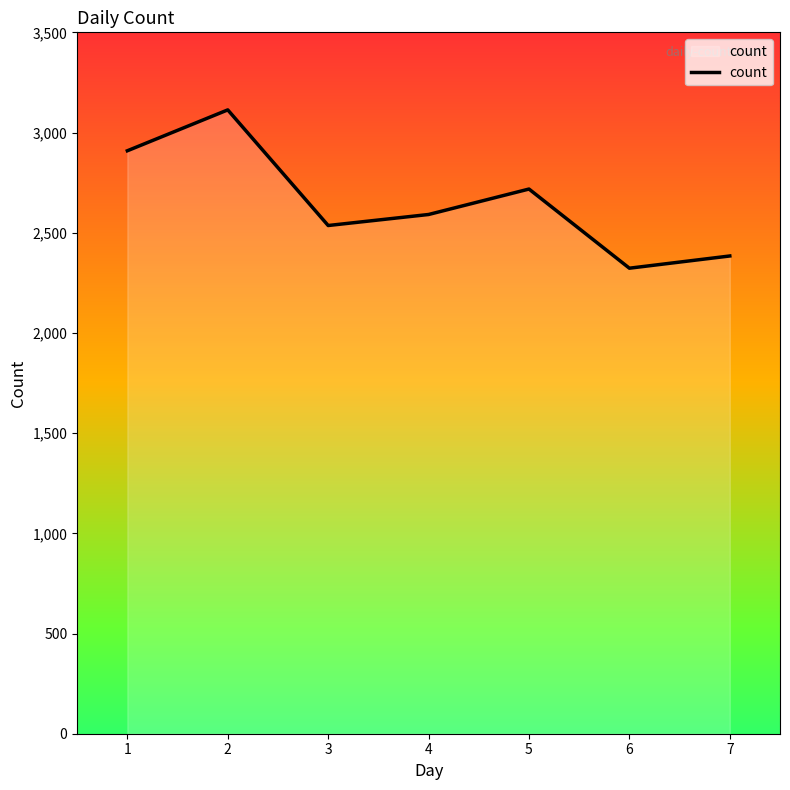

How many categories are shown in the chart?

7